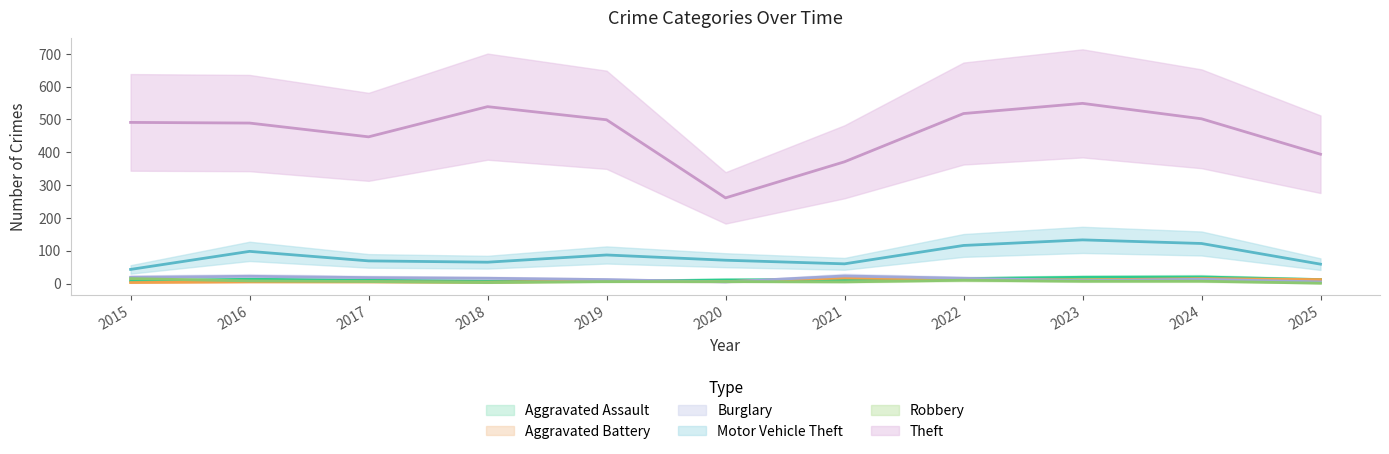

The value of Burglary at 2023 is 9. True or false?

True